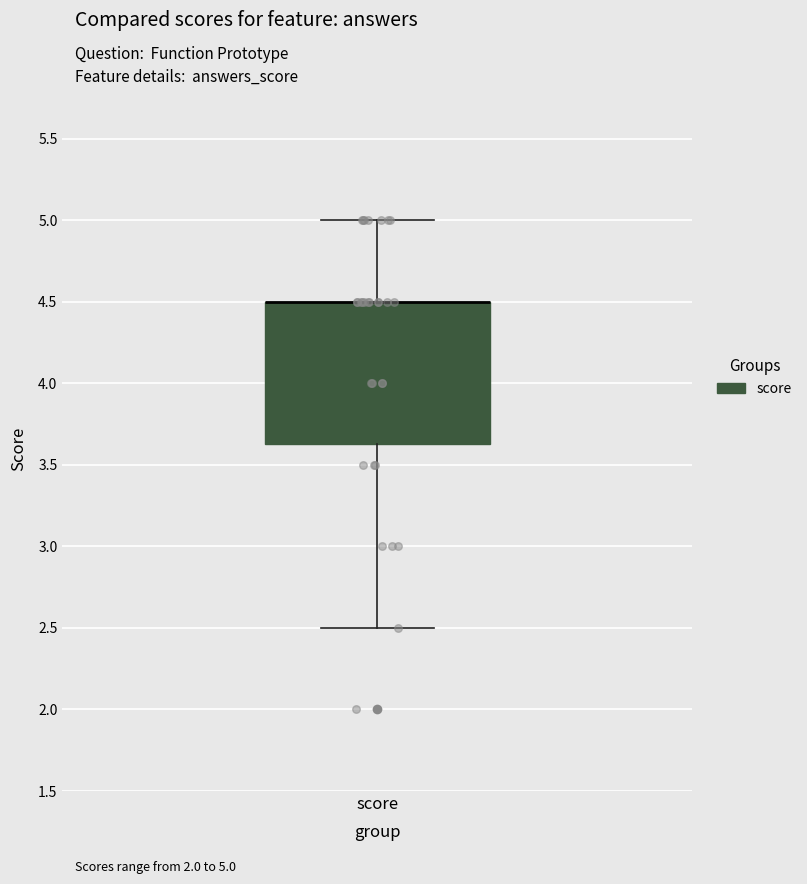

Read this box plot against the y-axis: the position of the median line, the range covered by the box, and the ends of both whiskers. The values are not printed on the chart, so give them approximately, as read against the axis.

median 4.50 (drawn on the box's upper edge), box 3.65 to 4.50, whiskers 2.50 to 5.00